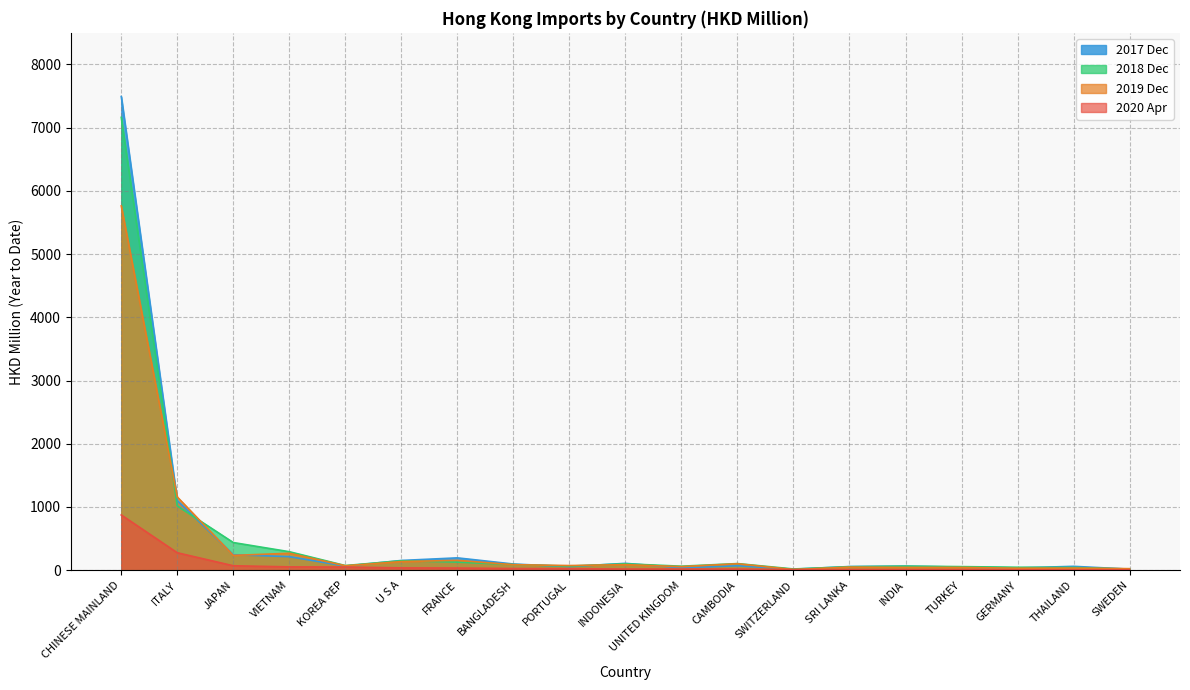

How many interior local peaks does the 201912 series have?

6